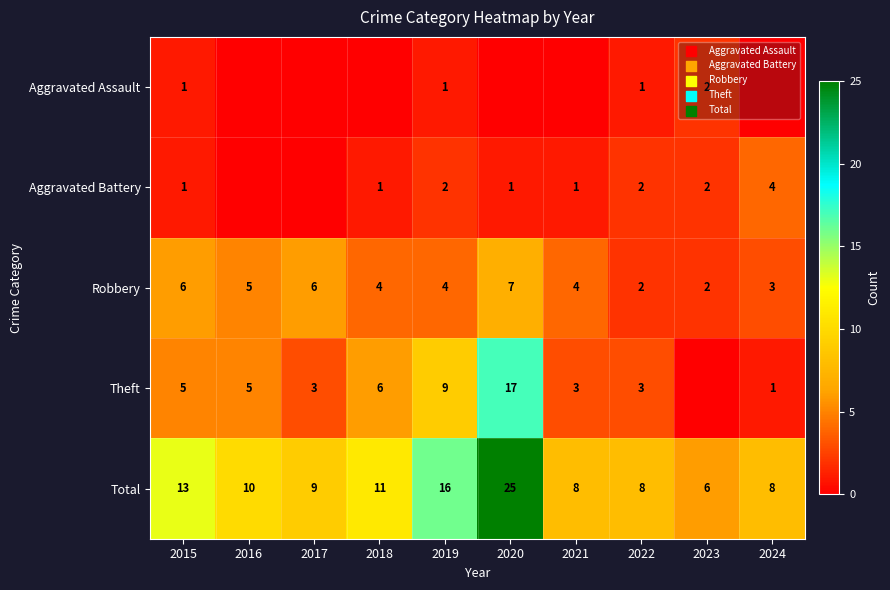

Which has a higher value, 2019 or 2022?

2019